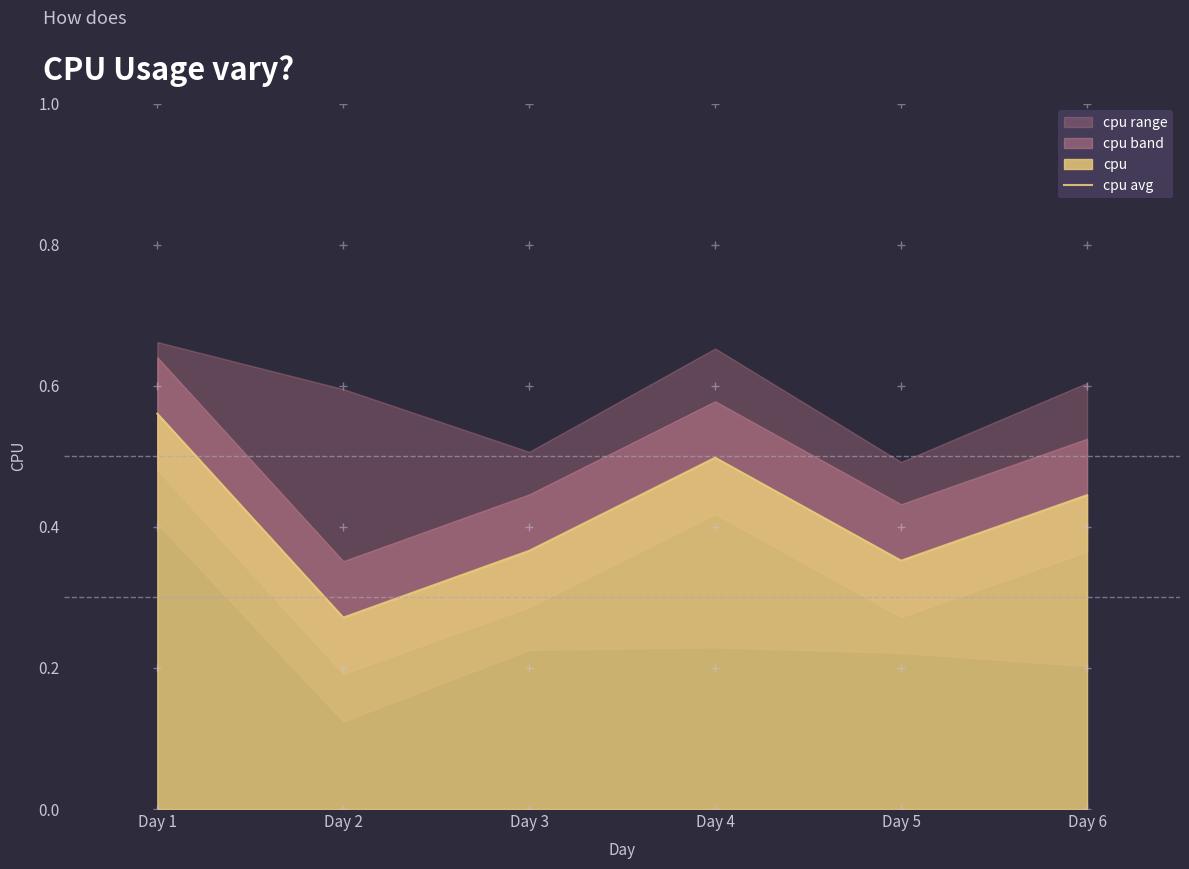

At which label does cpu avg reach its minimum?

Day 2